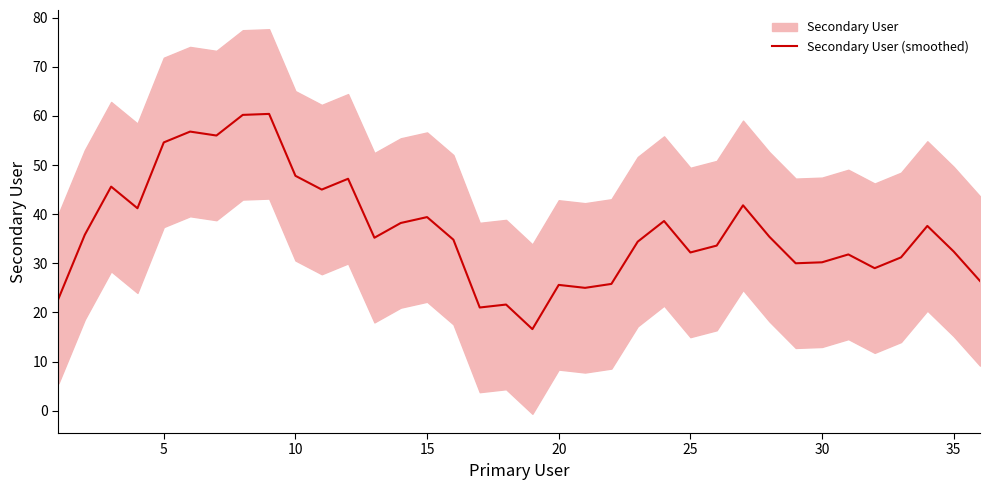

Is it true that Secondary User (smoothed) equals 89.0 at 5?

False